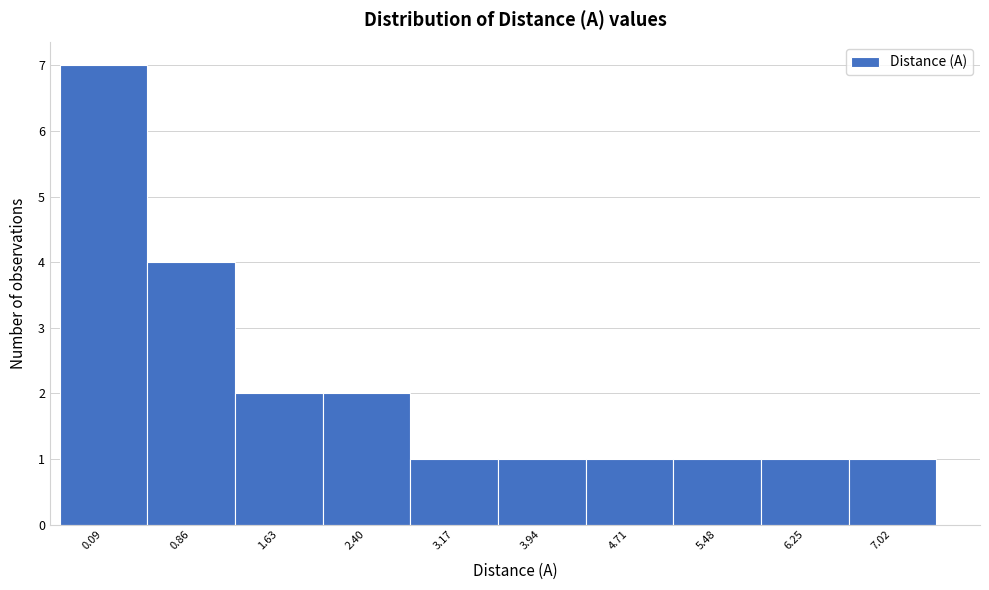

Reading left to right, list all the values displayed in this chart.

7	4	2	2	1	1	1	1	1	1